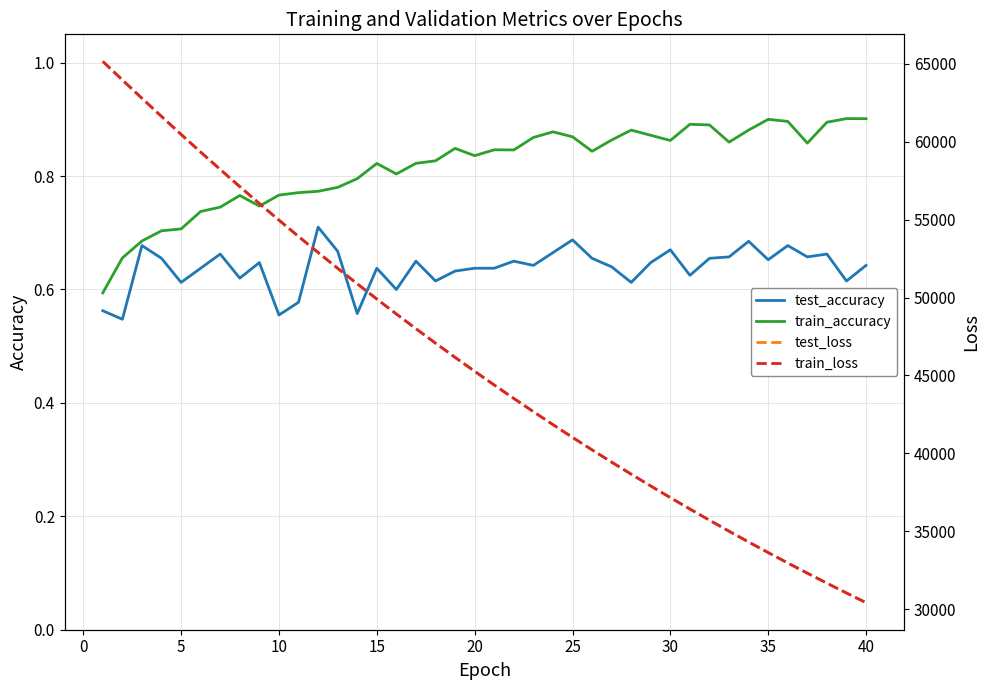

In test_accuracy, how many points are higher than both neighbors (excluding endpoints)?

12